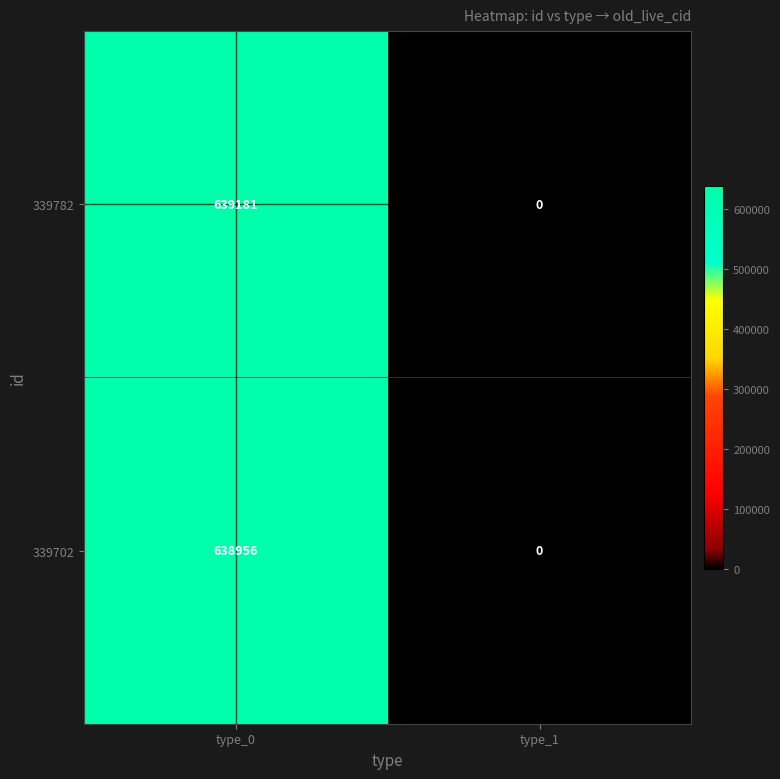

Is it true that 339782 equals 0 at type_1?

True